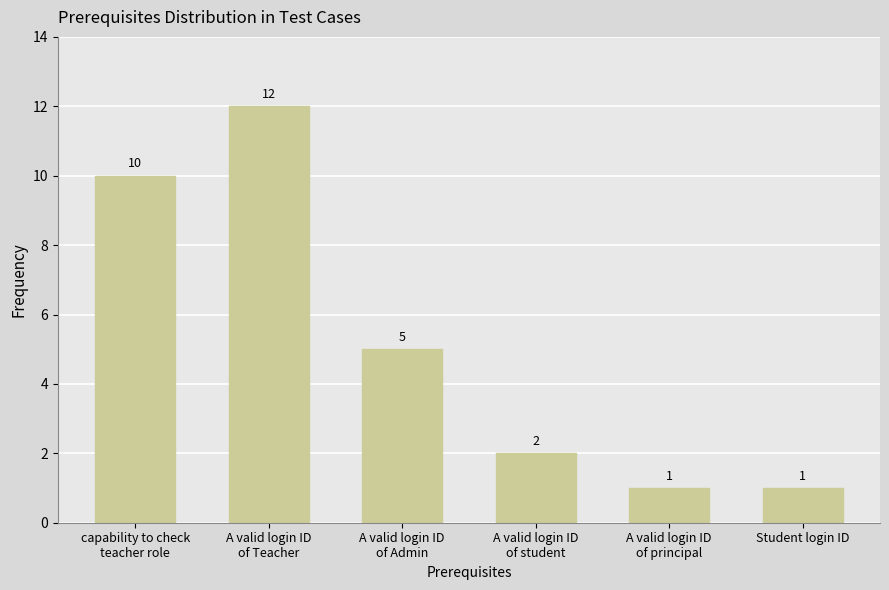

What is the ratio of the value at A valid login ID
of Admin to the value at A valid login ID
of principal?

5.0